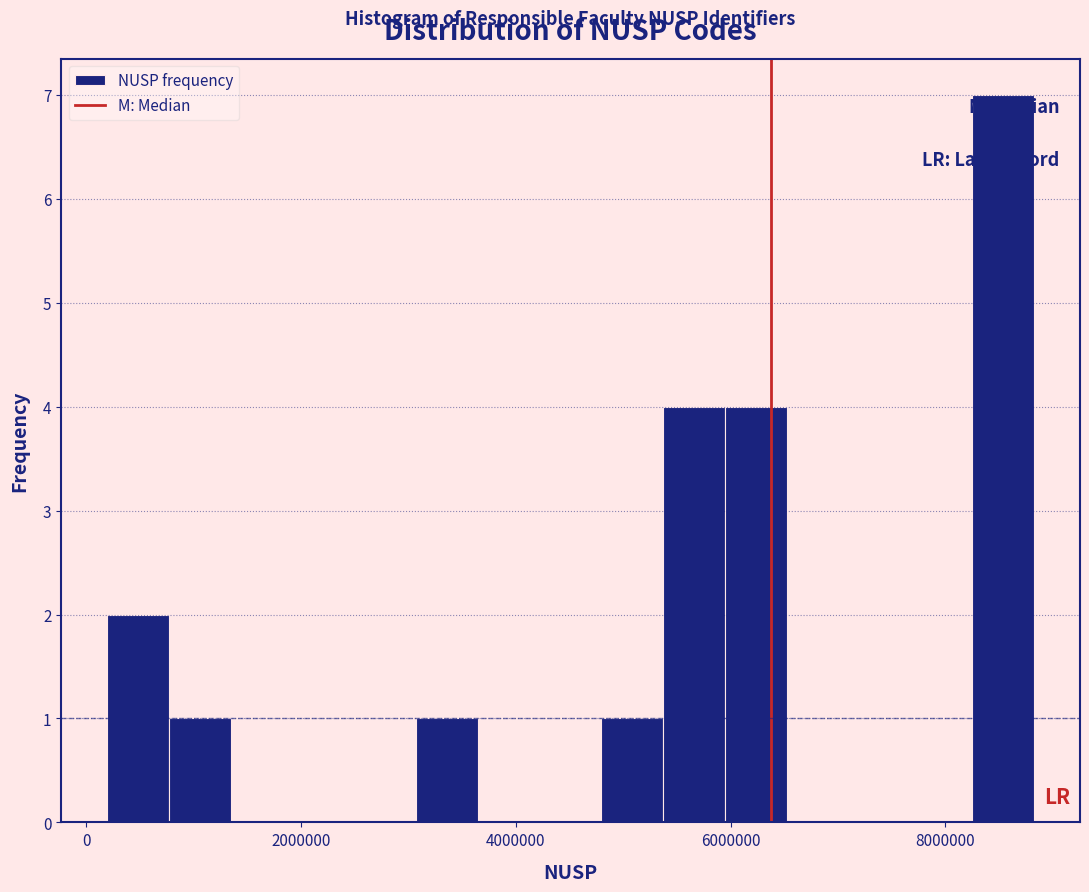

Around what value on the x-axis is the tallest bar? Give the approximate position of its centre, as read against the axis.

8600000